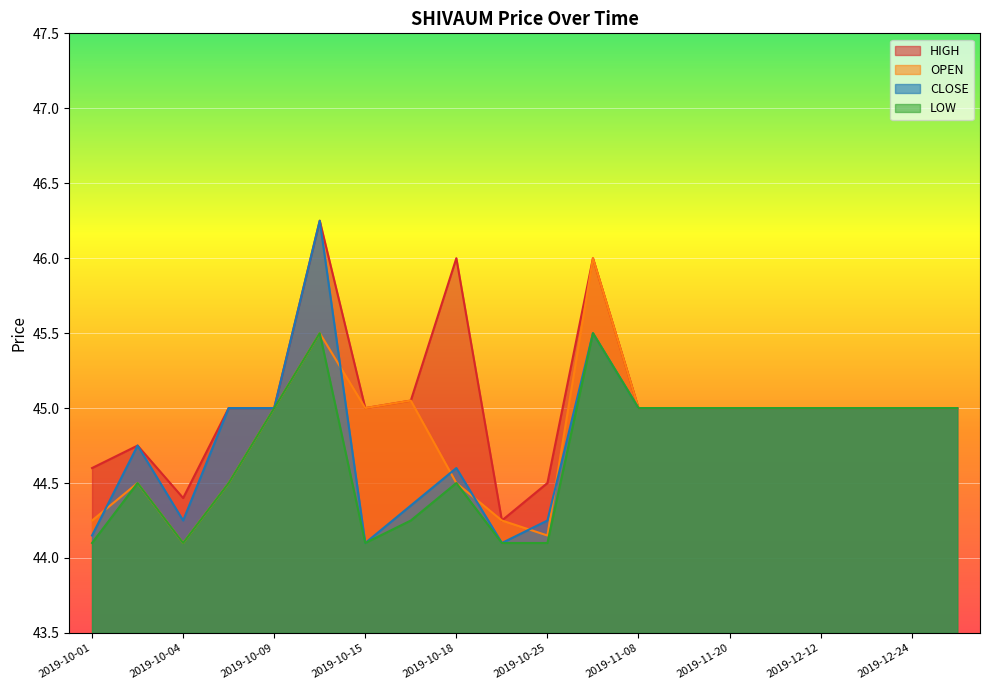

At which category does the chart reach its minimum across all series?

2019-10-04